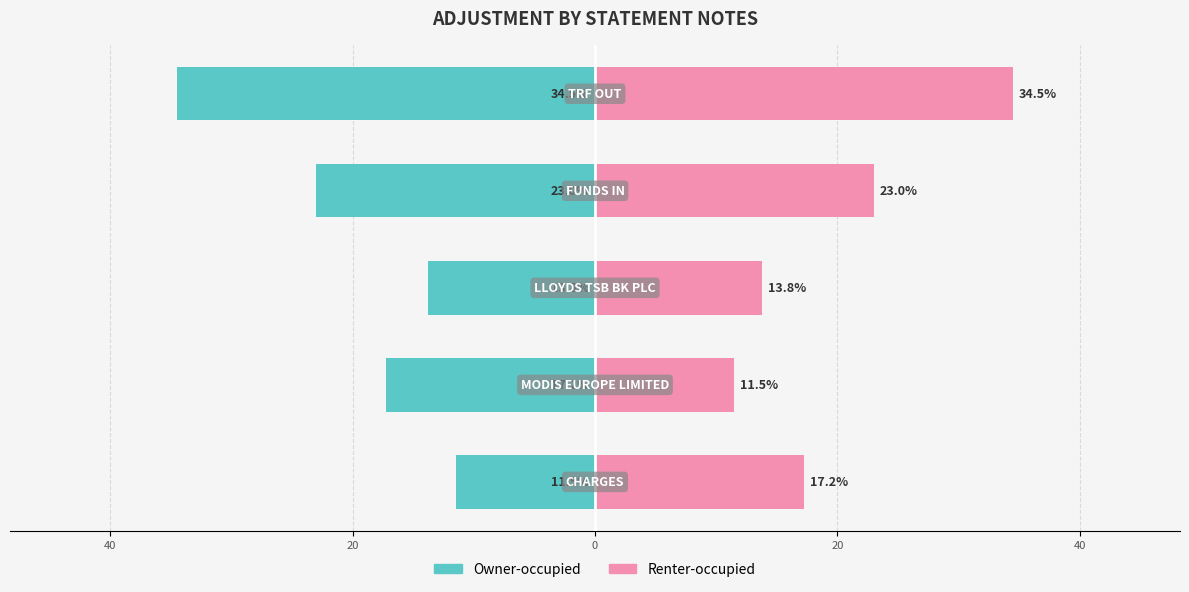

The value of Renter-occupied at 20 is 5.4. True or false?

False